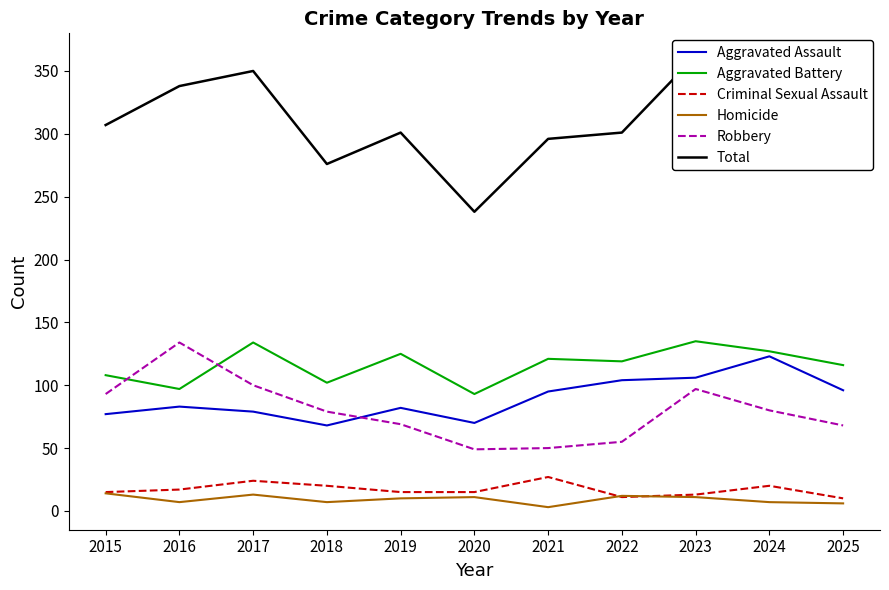

At which category is the sum across all series the highest?

2023